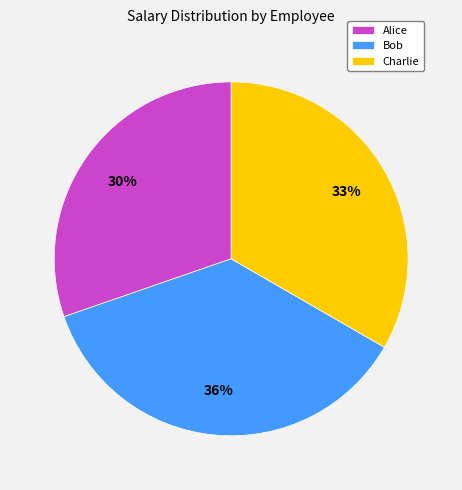

To the nearest percent, what portion does Alice represent?

30%